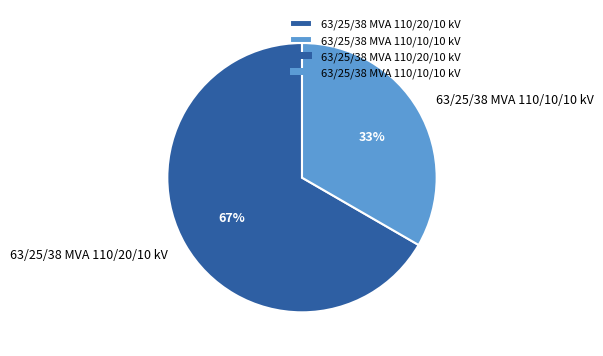

Is the sum of 63/25/38 MVA 110/20/10 kV and 63/25/38 MVA 110/10/10 kV greater than half?

Yes